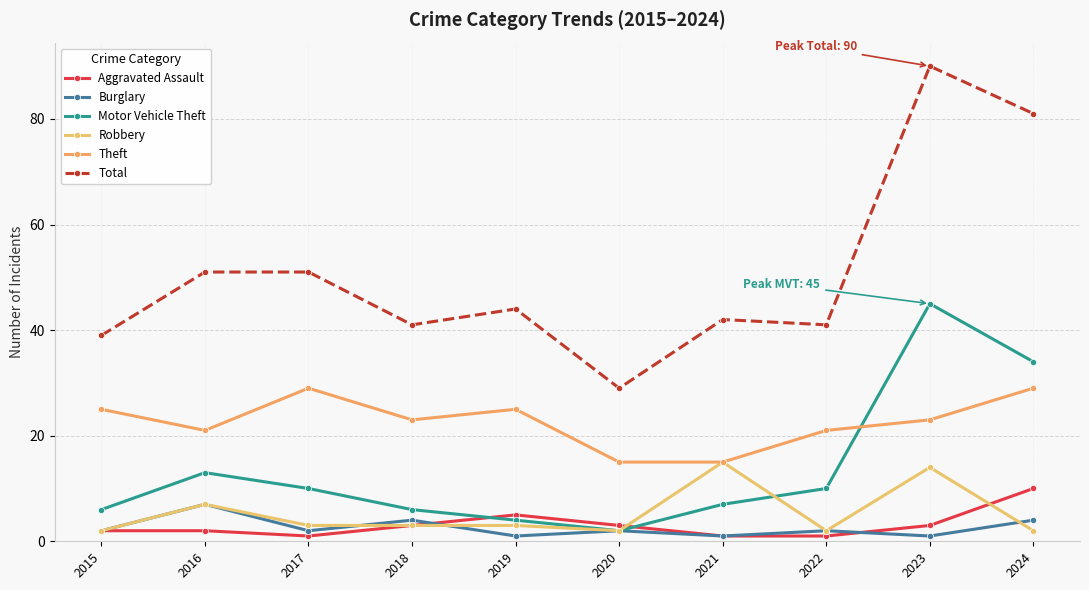

What are all the series names shown in the legend?

Aggravated Assault, Burglary, Motor Vehicle Theft, Robbery, Theft, Total